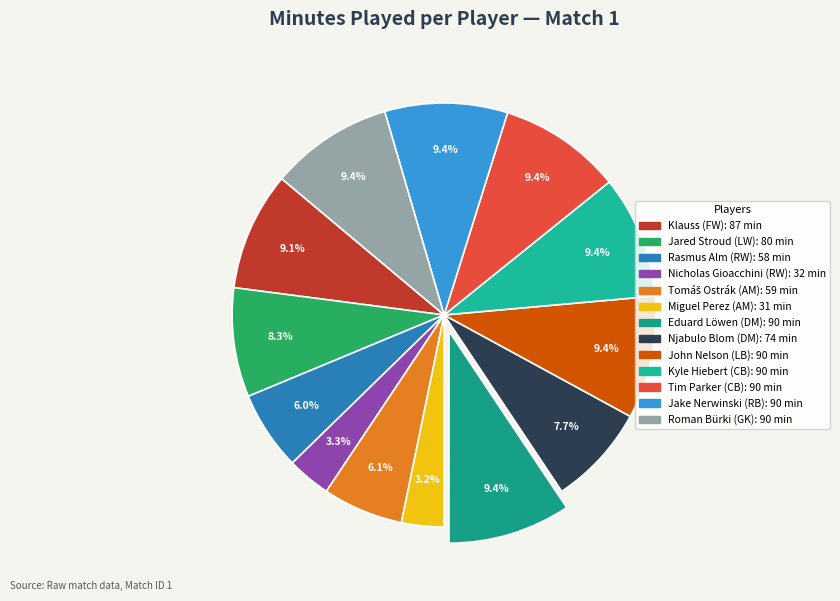

Which has a higher value, Eduard Löwen (DM) or Jake Nerwinski (RB)?

Eduard Löwen (DM)